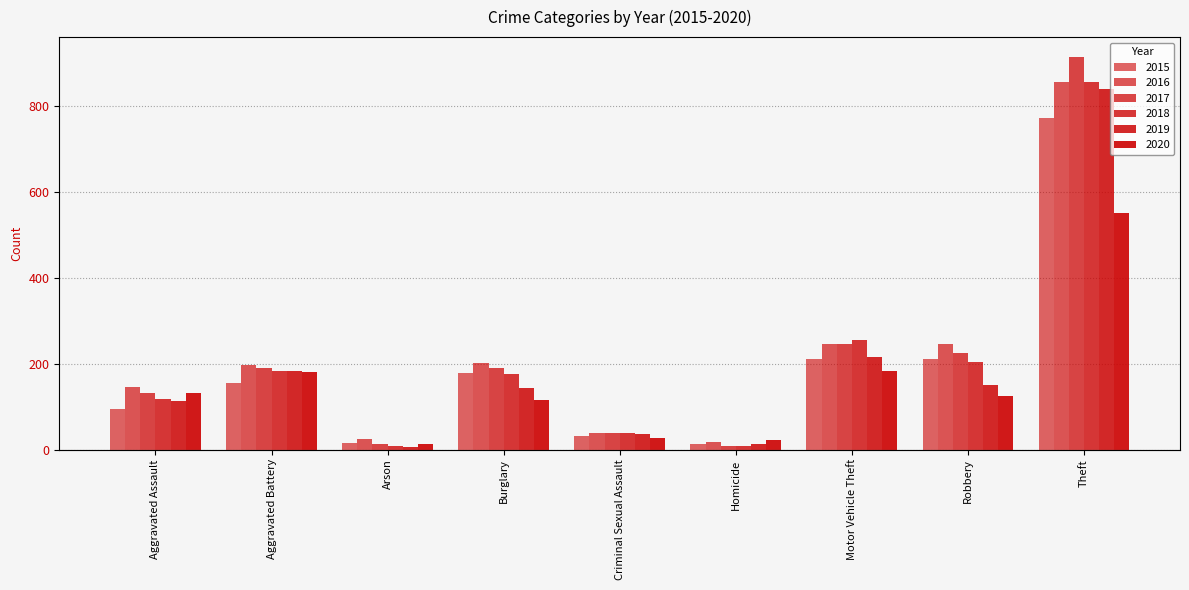

What is the difference between the maximum and minimum values in the 2017 series?

908